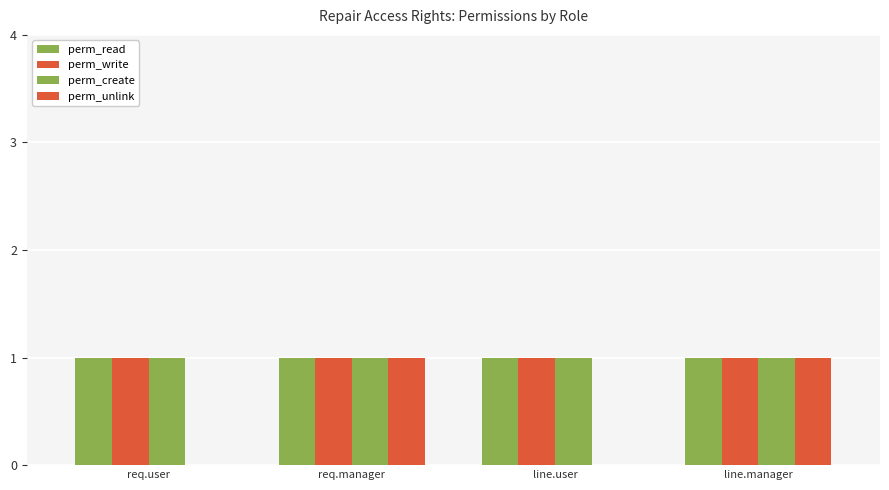

Which category has the highest value in the perm_unlink series?

req.manager